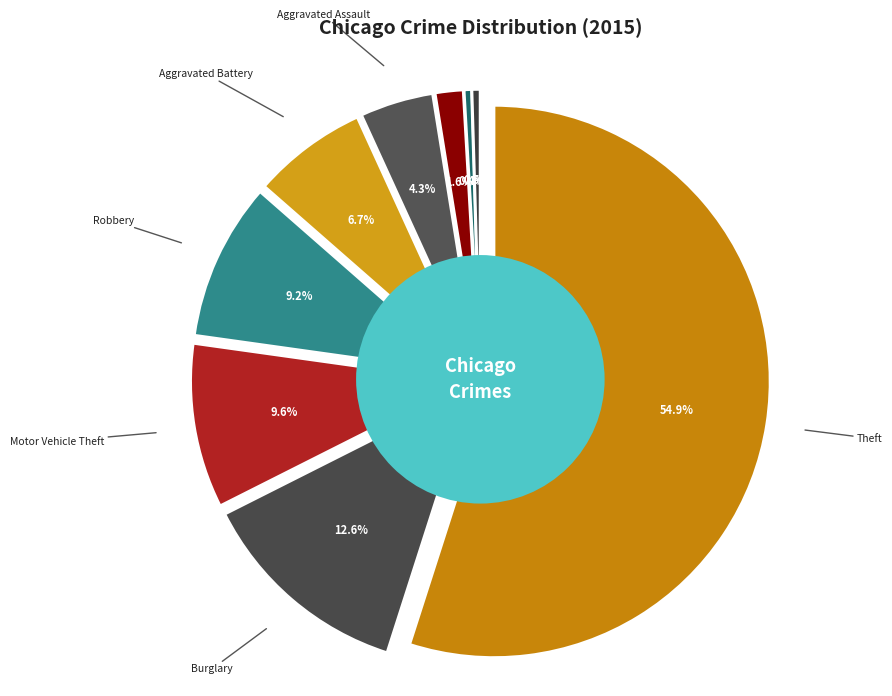

What percentage is the Aggravated Battery slice, to the nearest percent?

7%